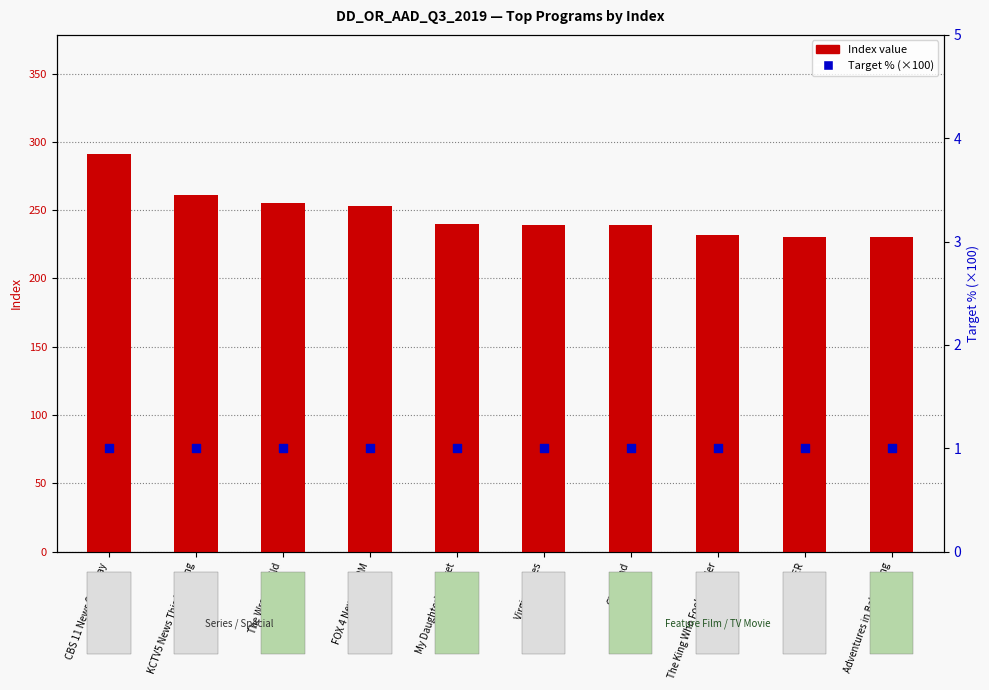

Which series has the largest Y range (max minus min)?

Index value